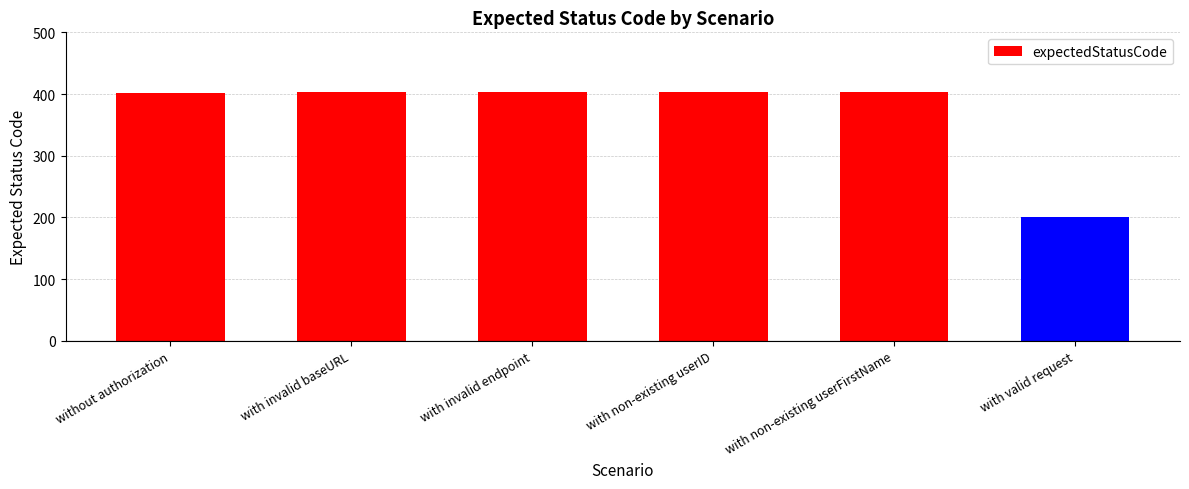

What is the approximate value at with invalid baseURL, to the nearest 10?

400